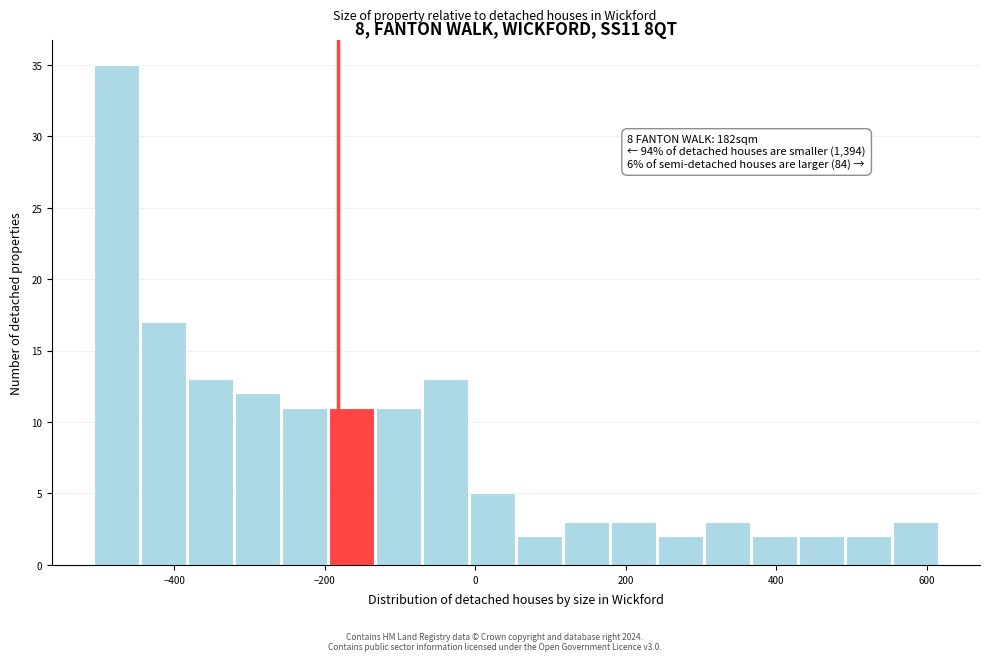

Read against the x-axis, roughly where is the centre of the tallest bar?

-480